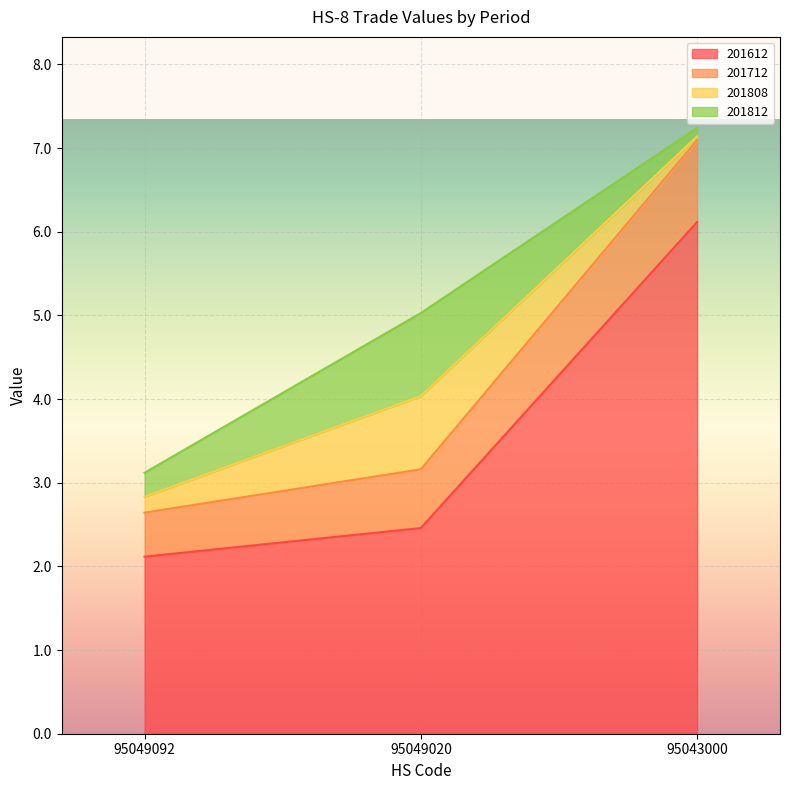

At which label is 201612 closest to 4?

95049020